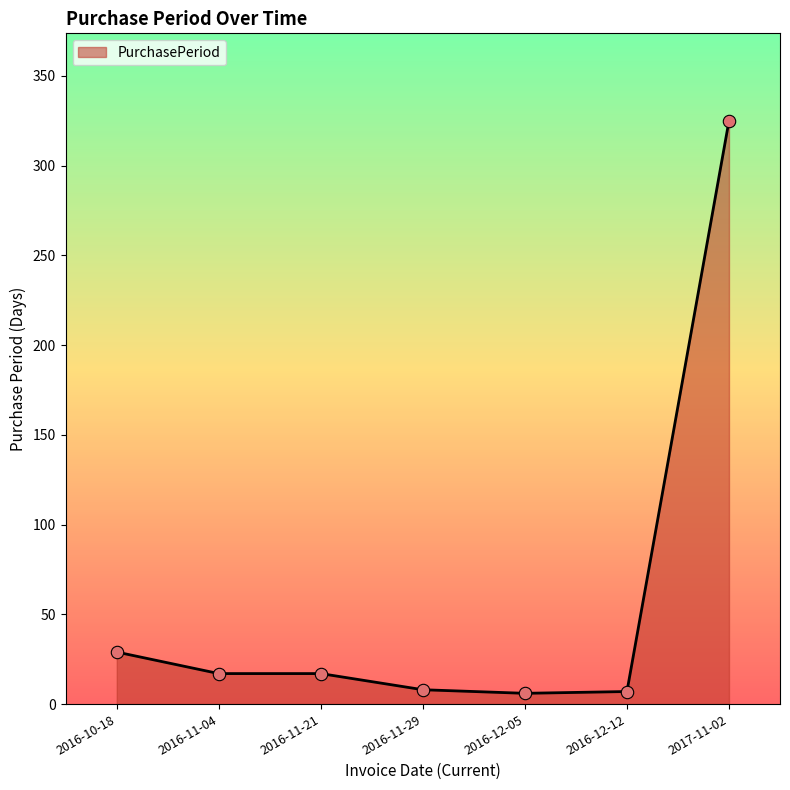

What is the ratio of the value at 2016-10-18 to the value at 2016-11-21?

1.7